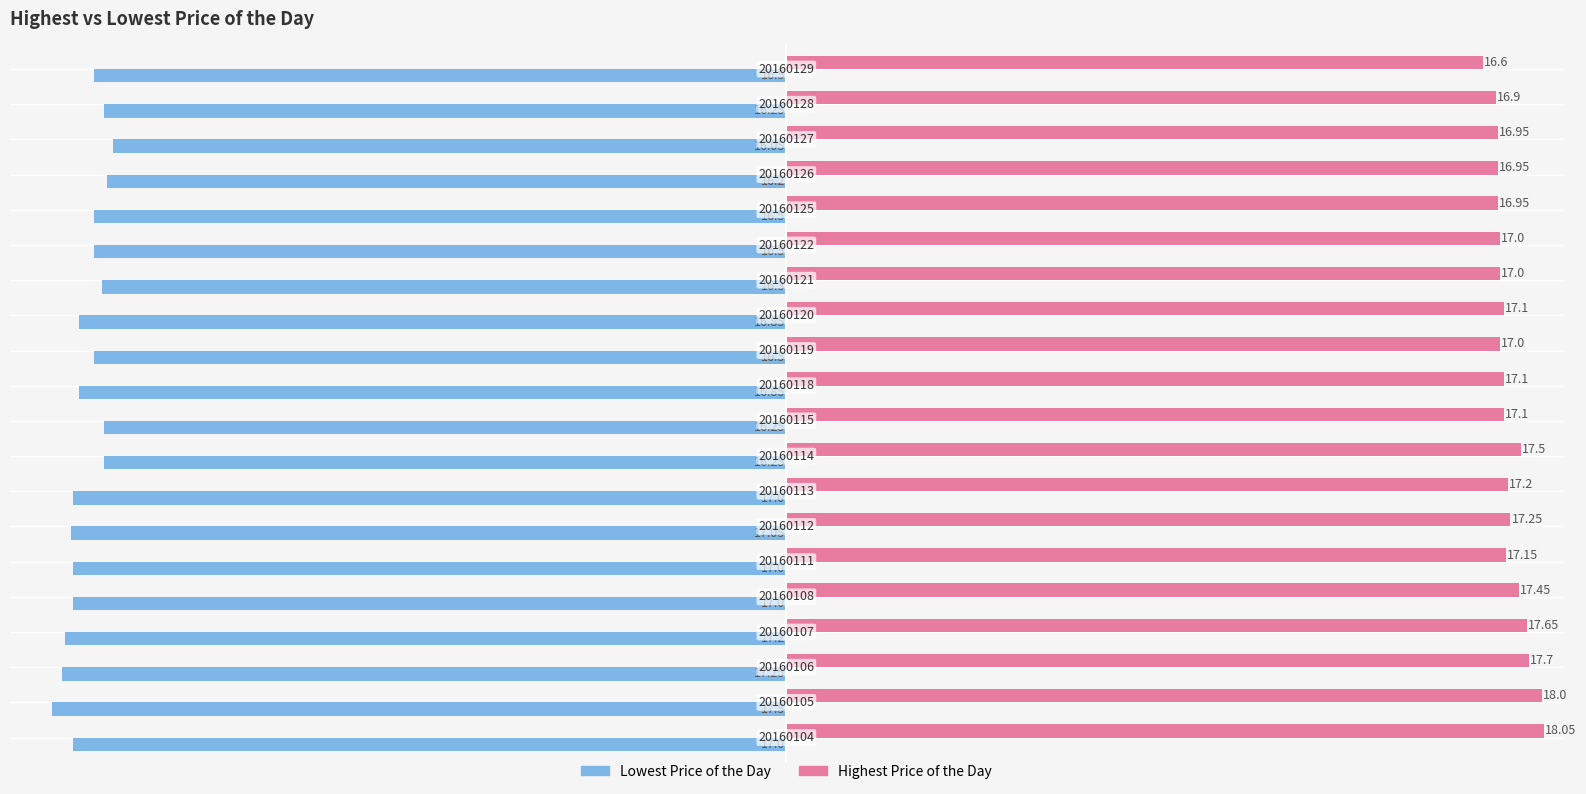

List the series in order of their peak value, highest first.

Highest Price of the Day, Lowest Price of the Day